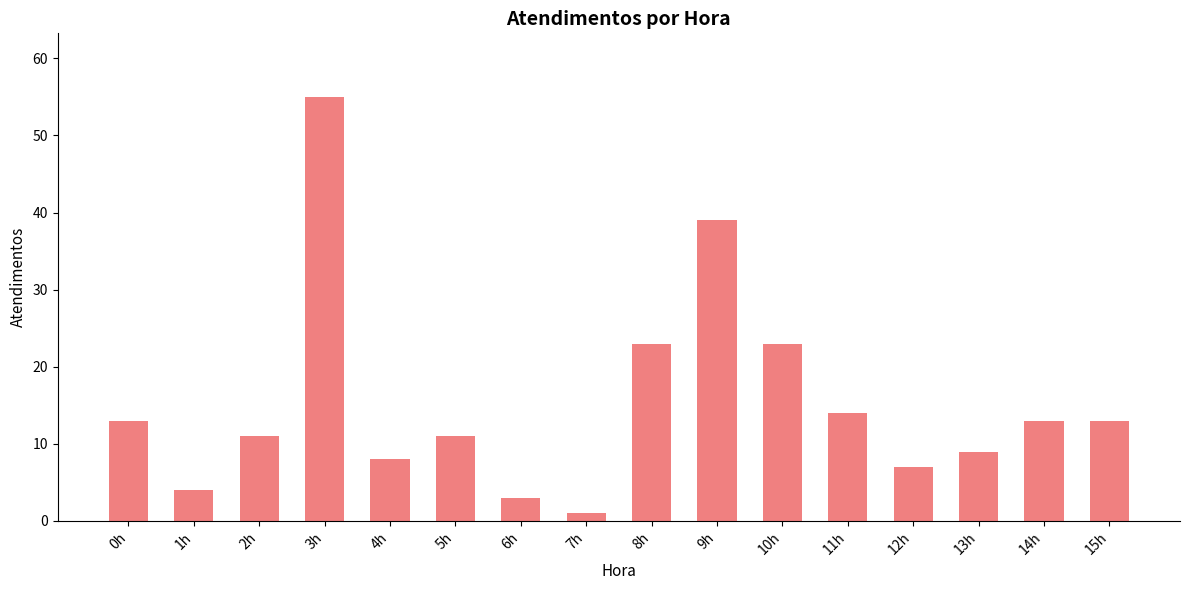

How many bars are there in total?

16